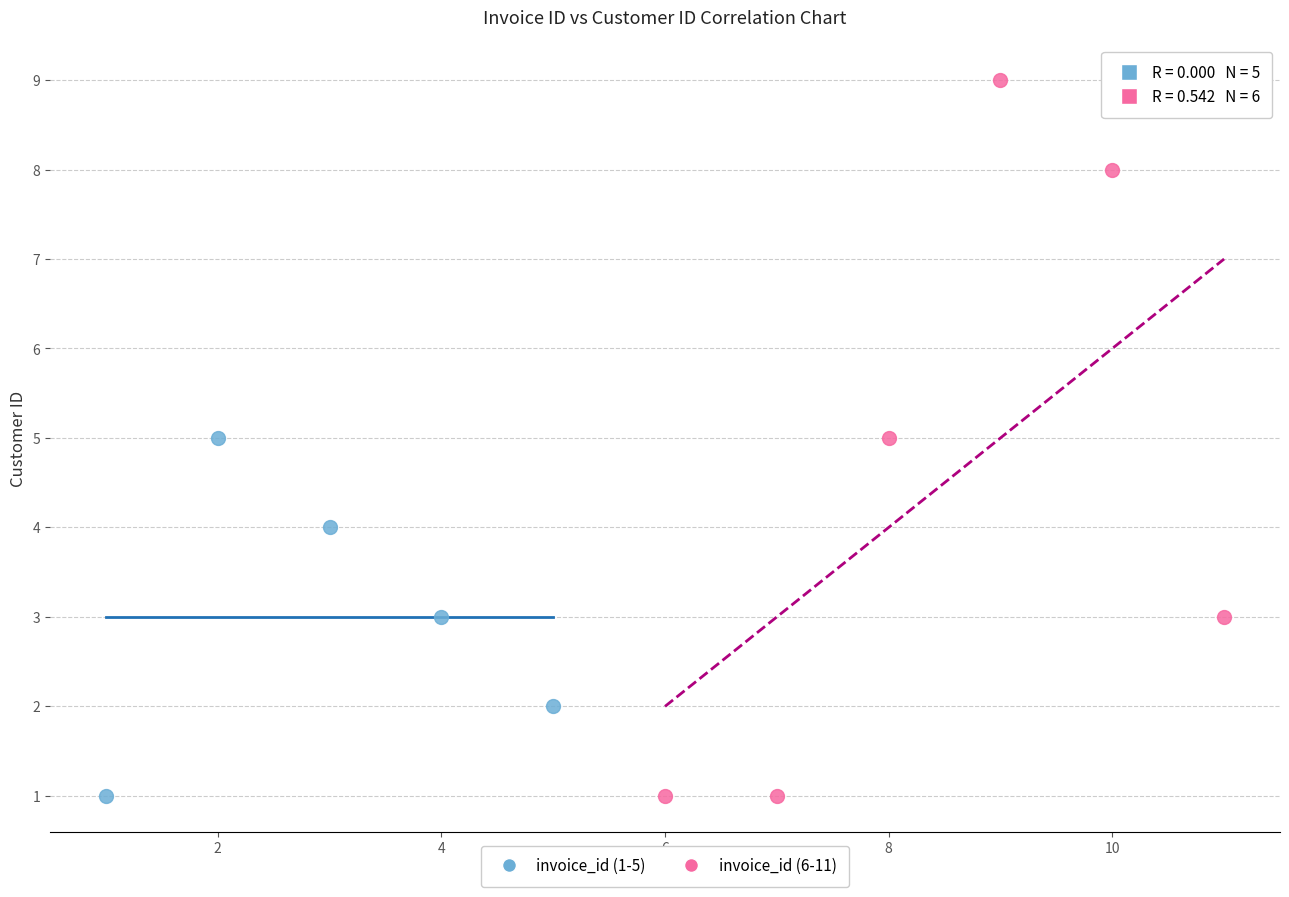

Which series has the largest Y range (max minus min)?

invoice_id (6-11)